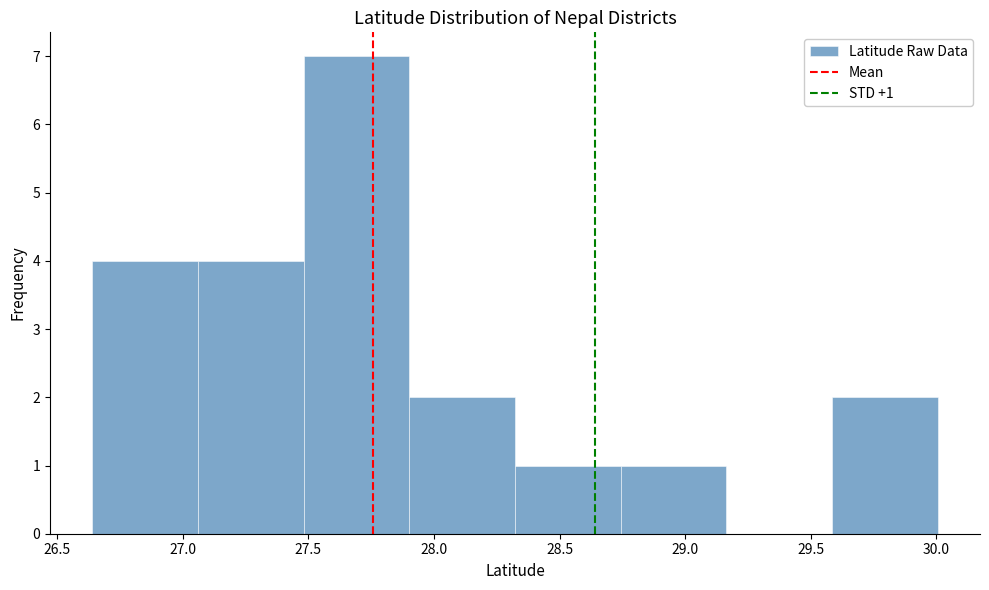

Over which range of the x-axis is the bar tallest?

27.50 to 27.90